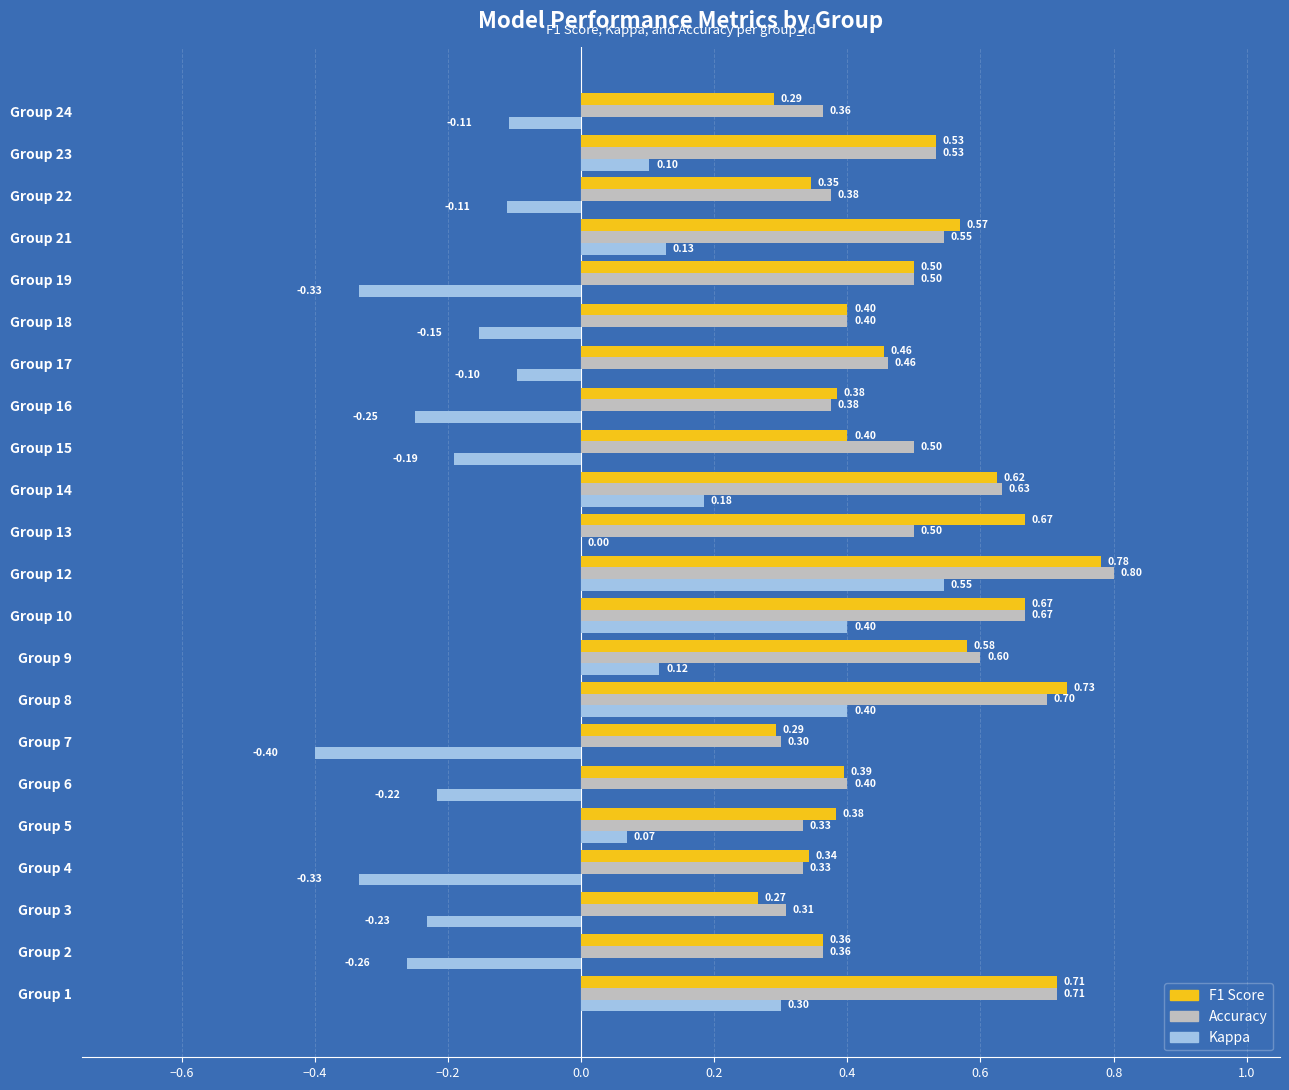

How many data points does each series have?

22